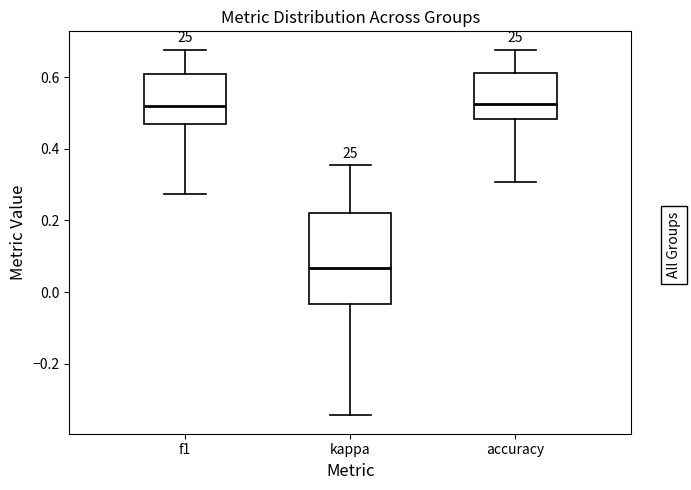

Reading left to right, read every box against the y-axis: the position of its median line, the range the box covers, and the ends of its whiskers. The values are not printed on the chart, so give them approximately, as read against the axis.

f1: median 0.52, box 0.48 to 0.60, whiskers 0.28 to 0.68
kappa: median 0.06, box -0.04 to 0.22, whiskers -0.34 to 0.36
accuracy: median 0.52, box 0.48 to 0.62, whiskers 0.30 to 0.68